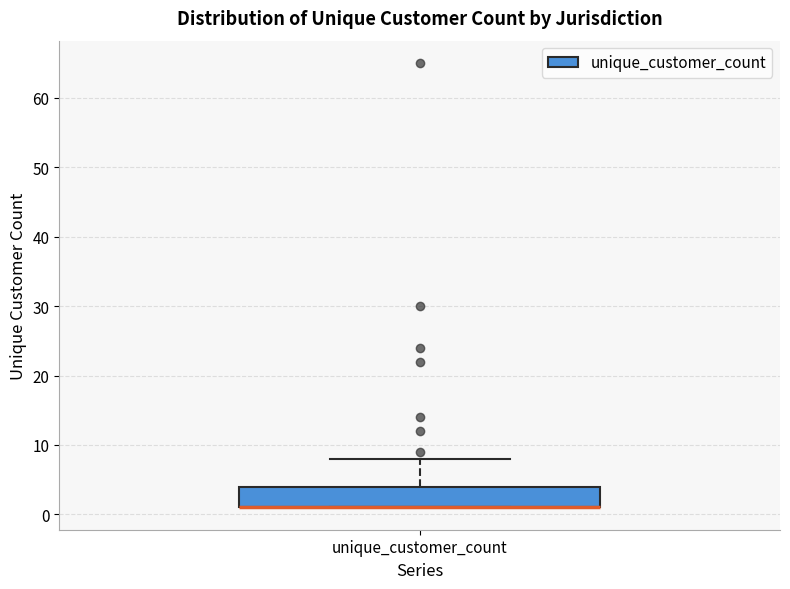

Transcribe this box plot: give where the median line is, the range the box spans, and where the two whiskers end, as read against the y-axis. The values are not printed on the chart, so give them approximately, as read against the axis.

median 1 (drawn on the box's lower edge), box 1 to 4, whiskers 1 to 8